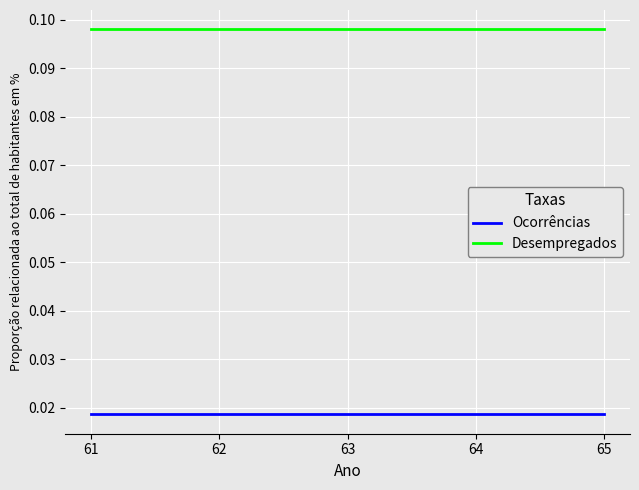

True or false: Desempregados has a value of 0.0 at 65.

False